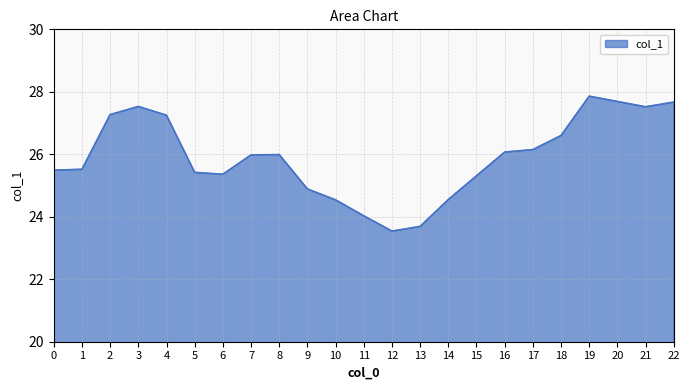

Approximately how many times larger is the value at 8 compared to 7?

1.0